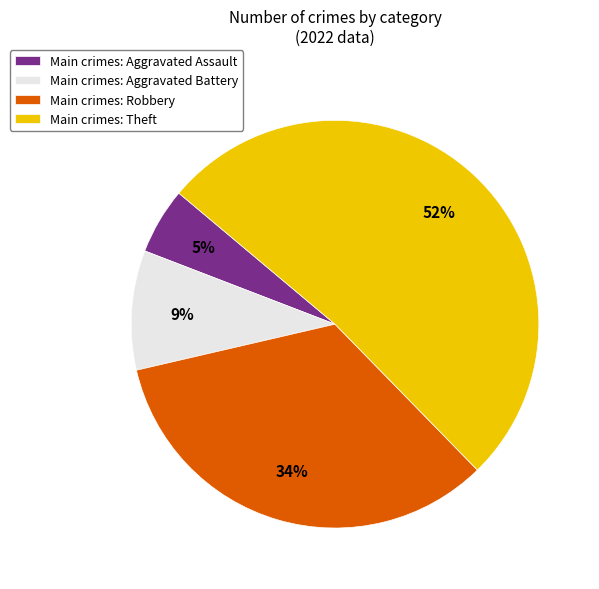

What is the ratio of the value at Main crimes: Aggravated Battery to the value at Main crimes: Robbery?

0.3